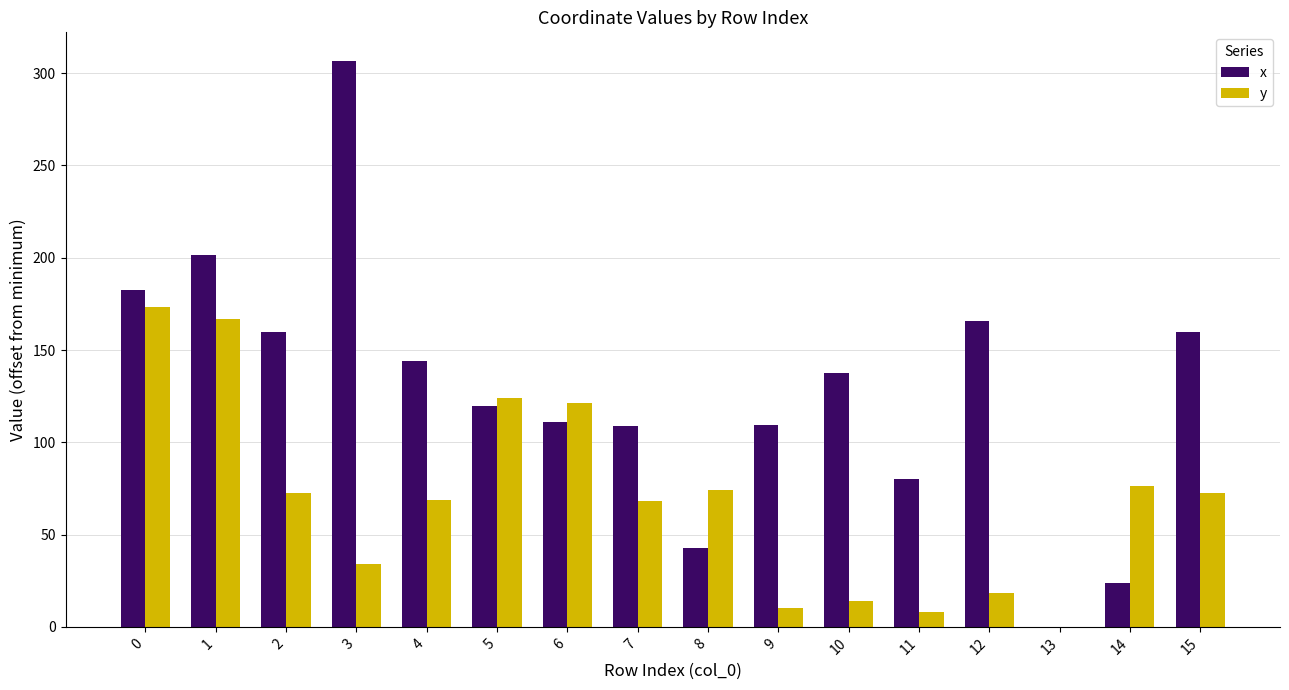

What is the difference between the x values at 1 and 4?

57.4